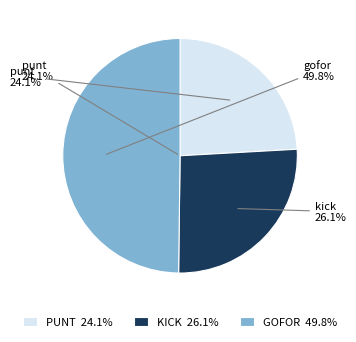

Is it true that 20 is 5% of the pie?

True